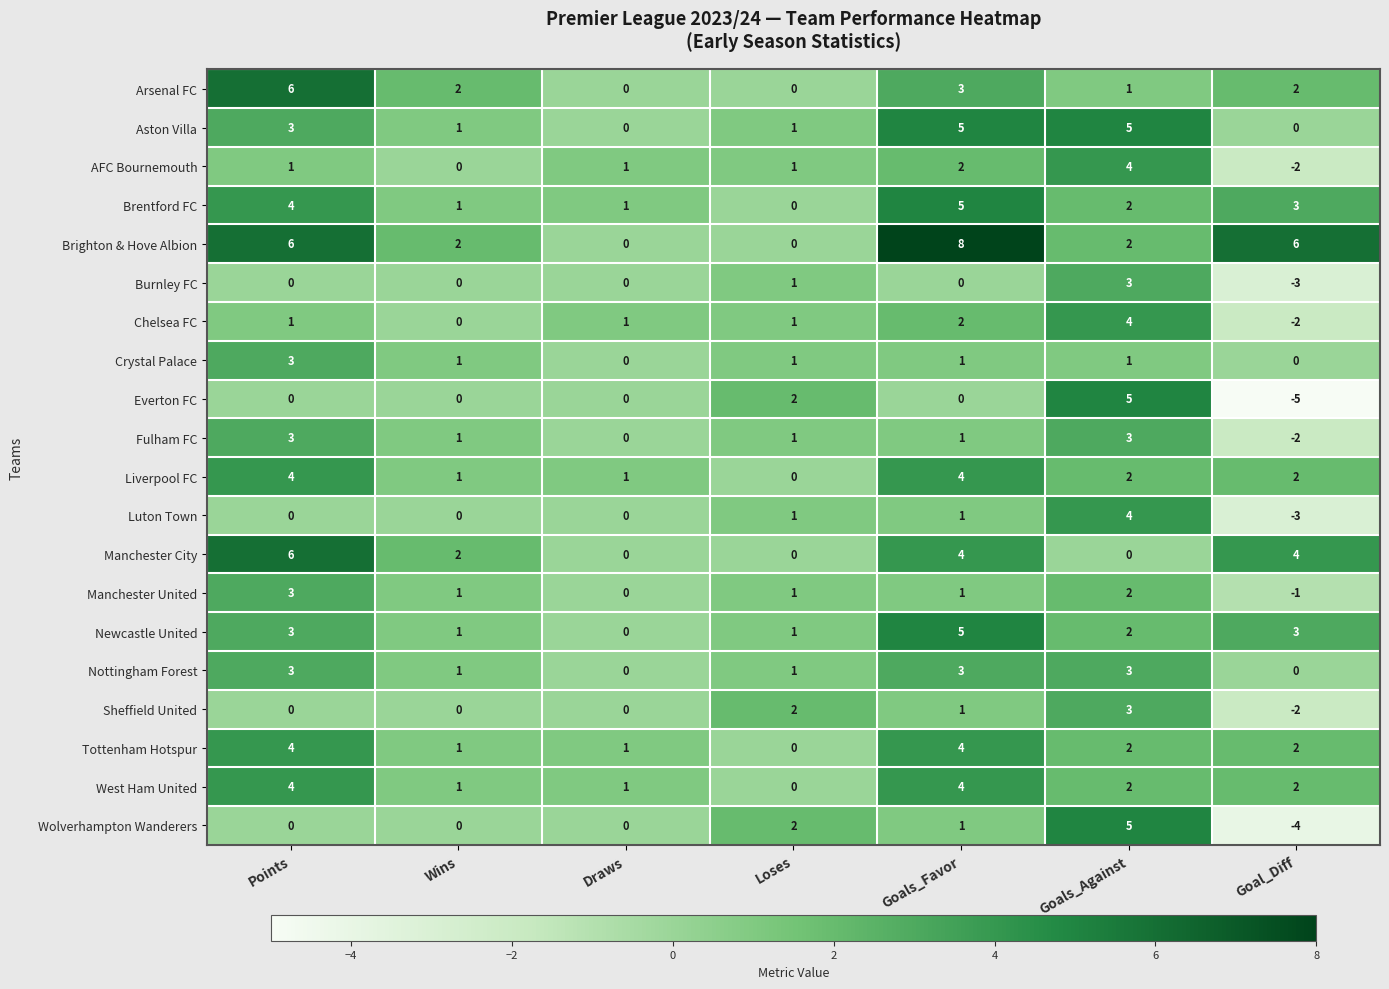

Where does the Manchester United series first go above 1?

Points